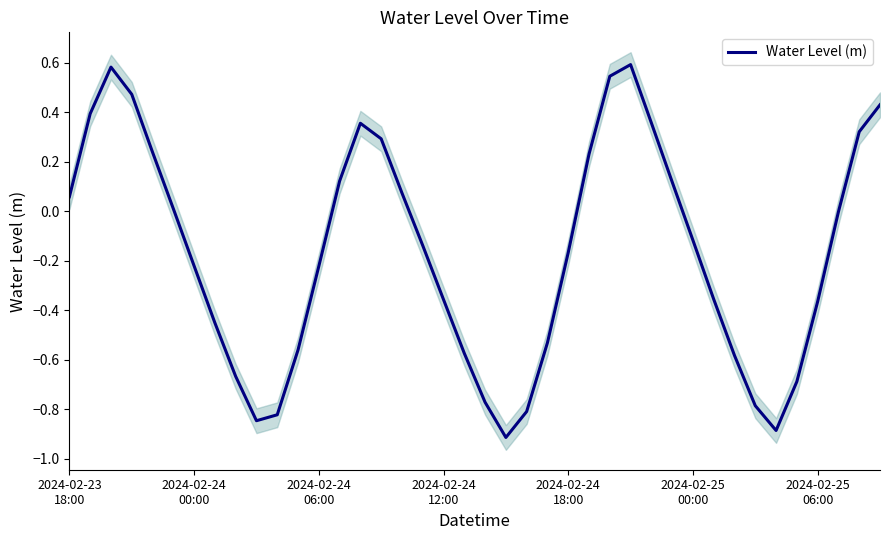

How many lines are shown in the chart?

1